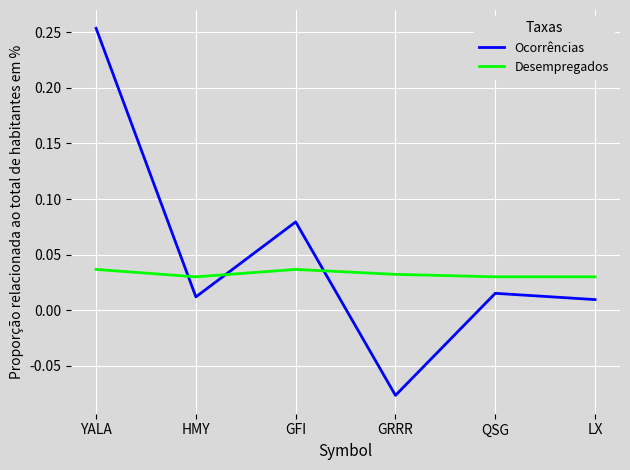

Where does the Ocorrências series first go above 0?

YALA